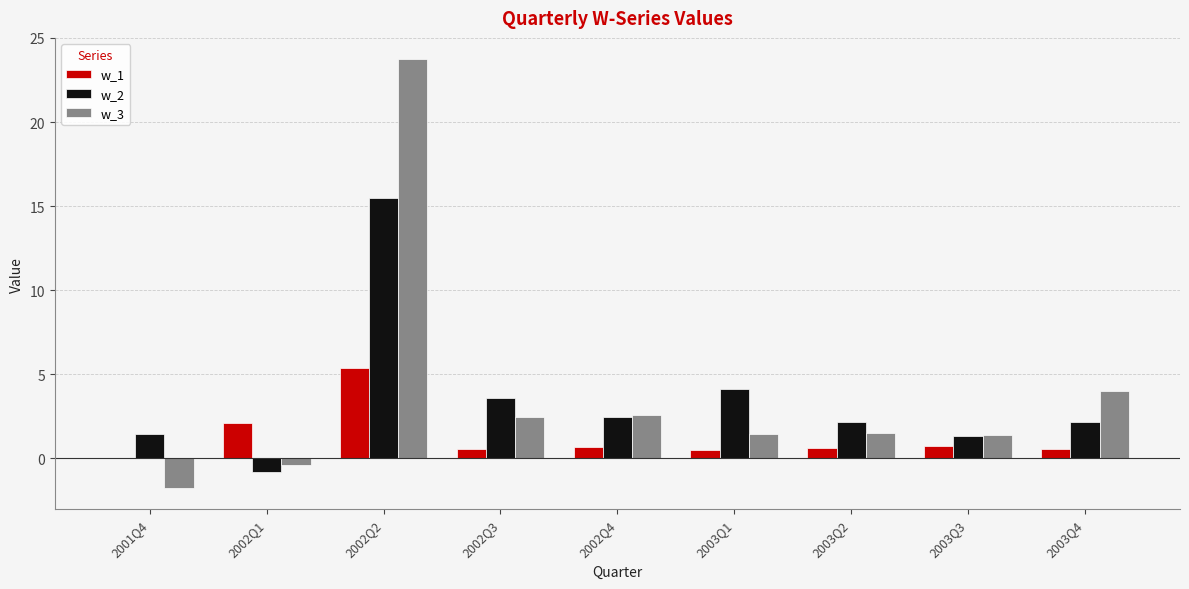

True or false: w_1 has a value of 0.6 at 2003Q2.

True